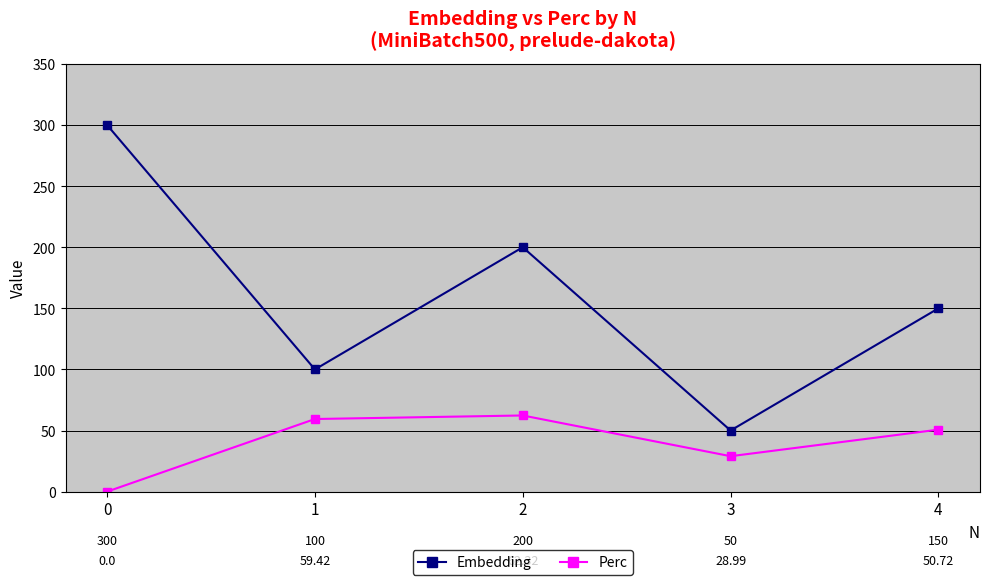

Which series has the largest total across all categories?

Embedding